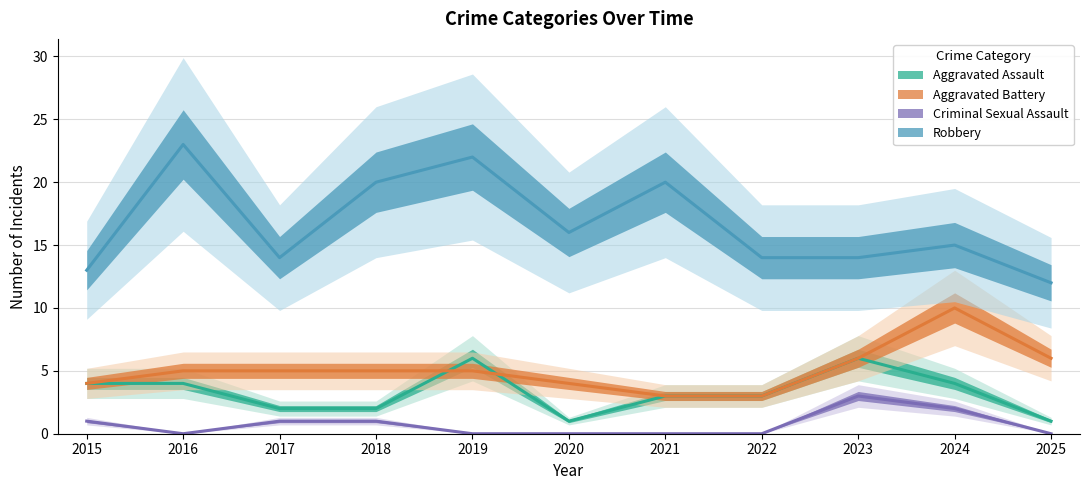

Which category has the lowest value in the Aggravated Battery series?

2021